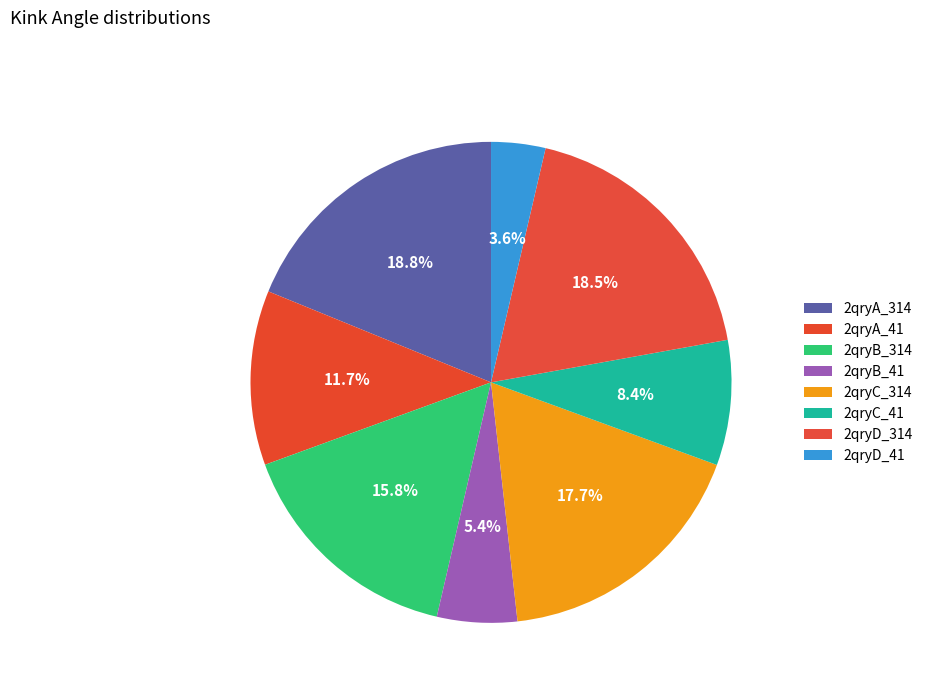

How many slices are in this pie chart?

8